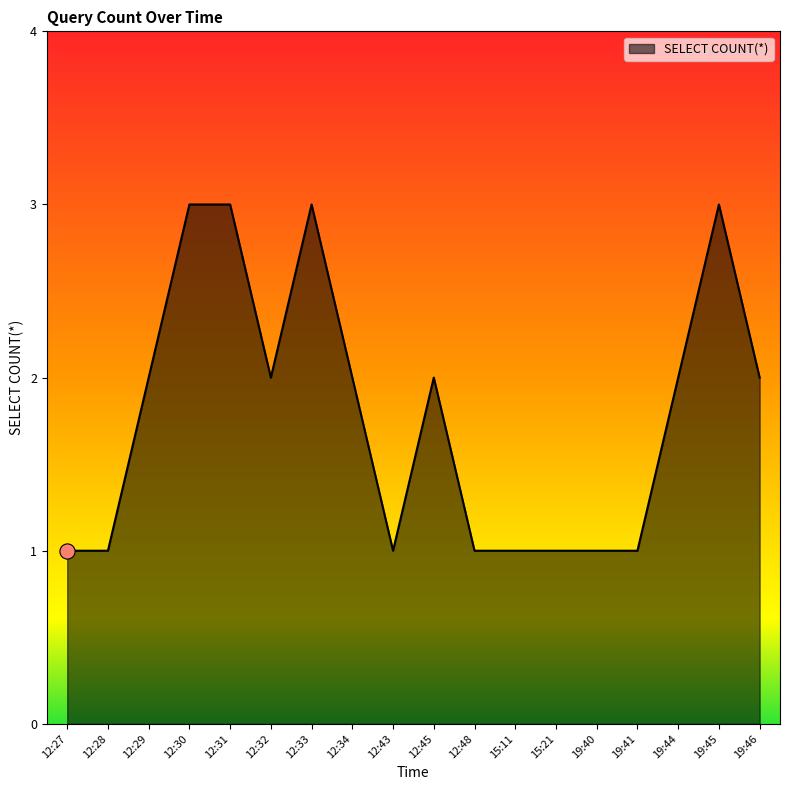

Which has a higher value, 12:33 or 12:45?

12:33